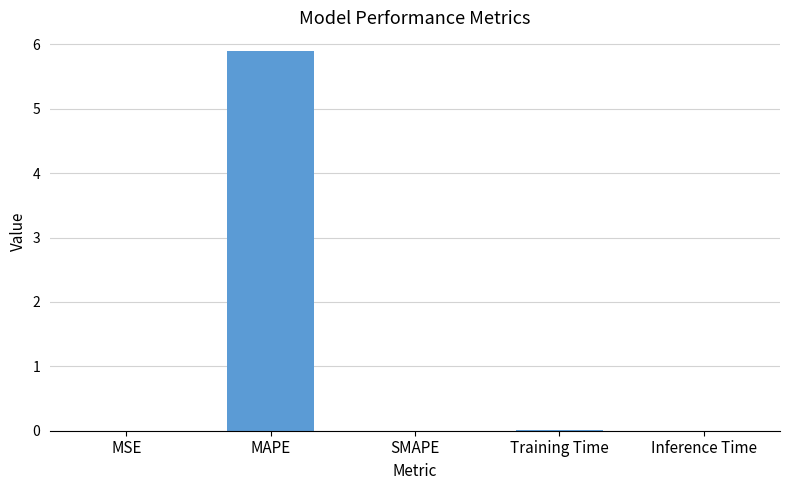

At which category does the chart reach its peak across all series?

MAPE